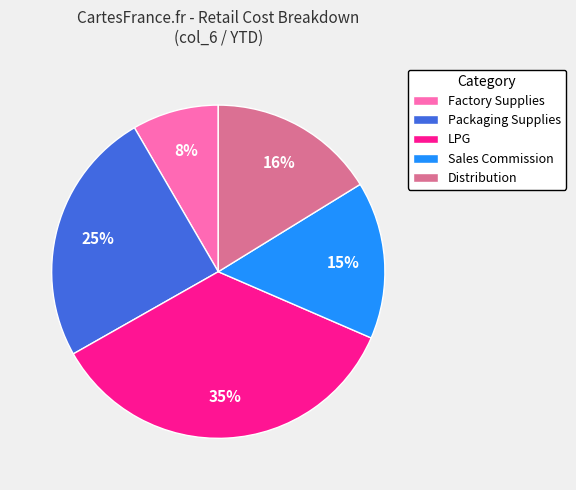

Between Packaging Supplies and Factory Supplies, which is larger?

Packaging Supplies